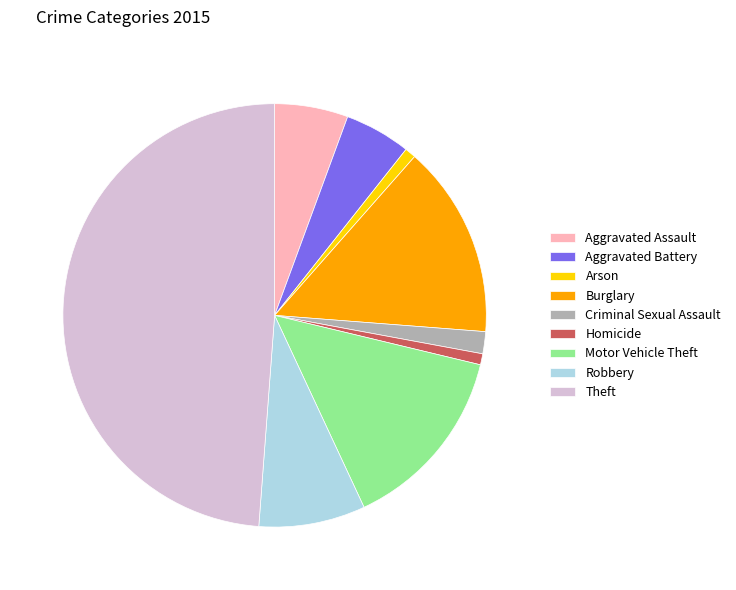

Does any single category account for the majority?

No